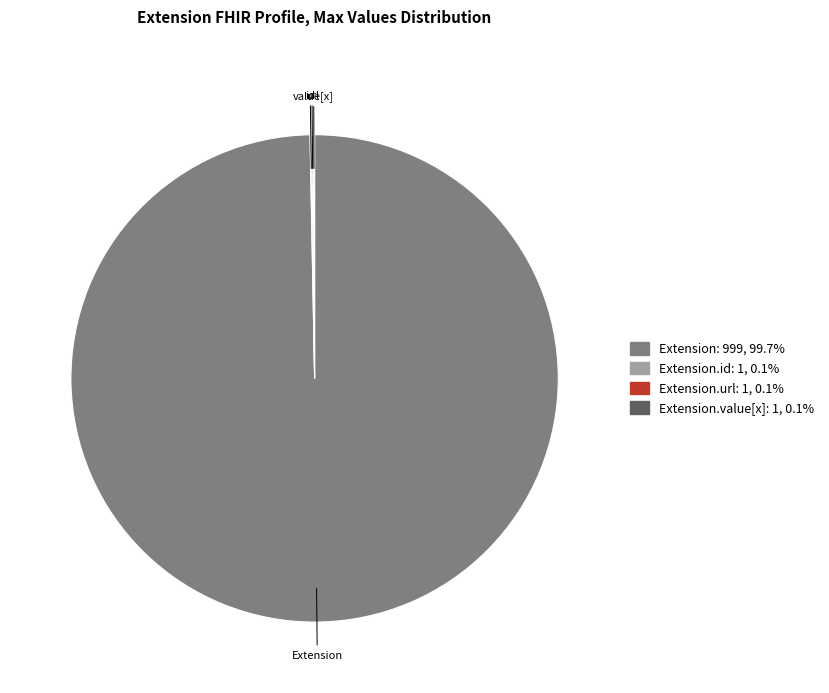

Is there a majority slice in this chart?

Yes